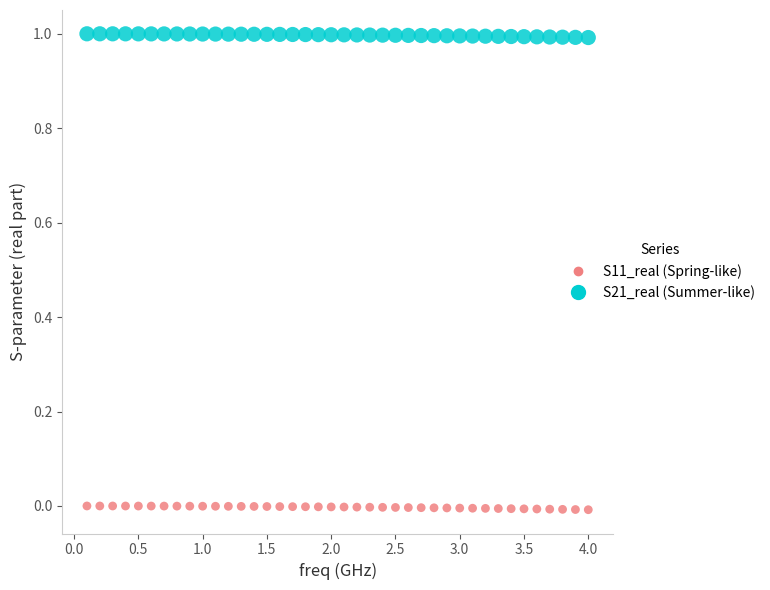

Across all data points, what is the range of Y values (max minus min)?

1.0